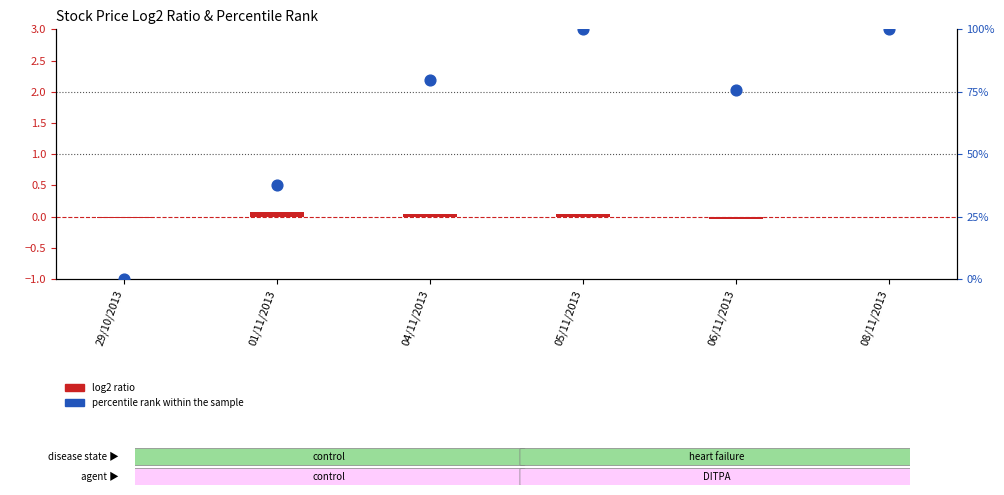

What are all the series names shown in the legend?

log2 ratio, percentile rank within the sample